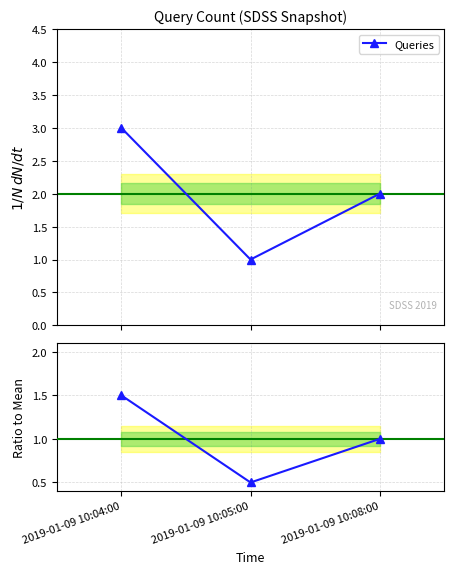

How many values in the Ratio to Mean series exceed 1?

1